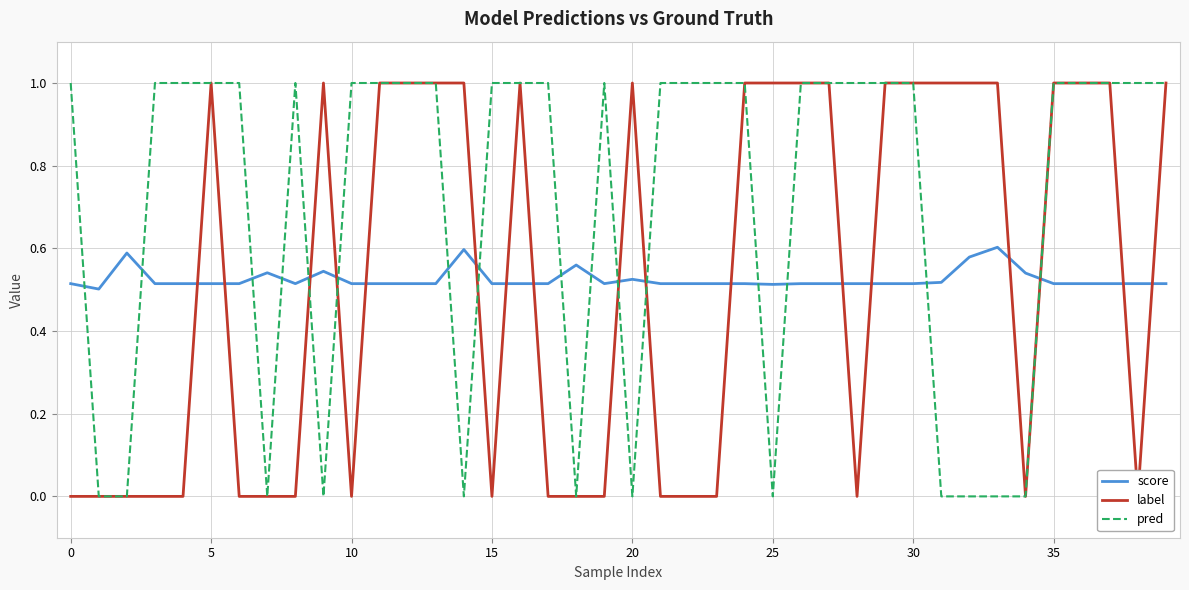

After their last crossing, which series has the higher values: score or pred?

pred